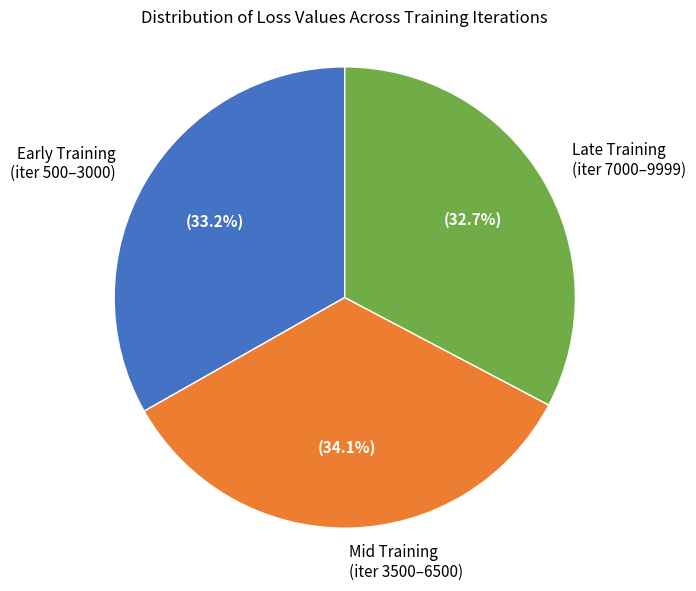

Do Late Training (iter 7000–9999) and Mid Training (iter 3500–6500) together represent more than half of the pie?

Yes